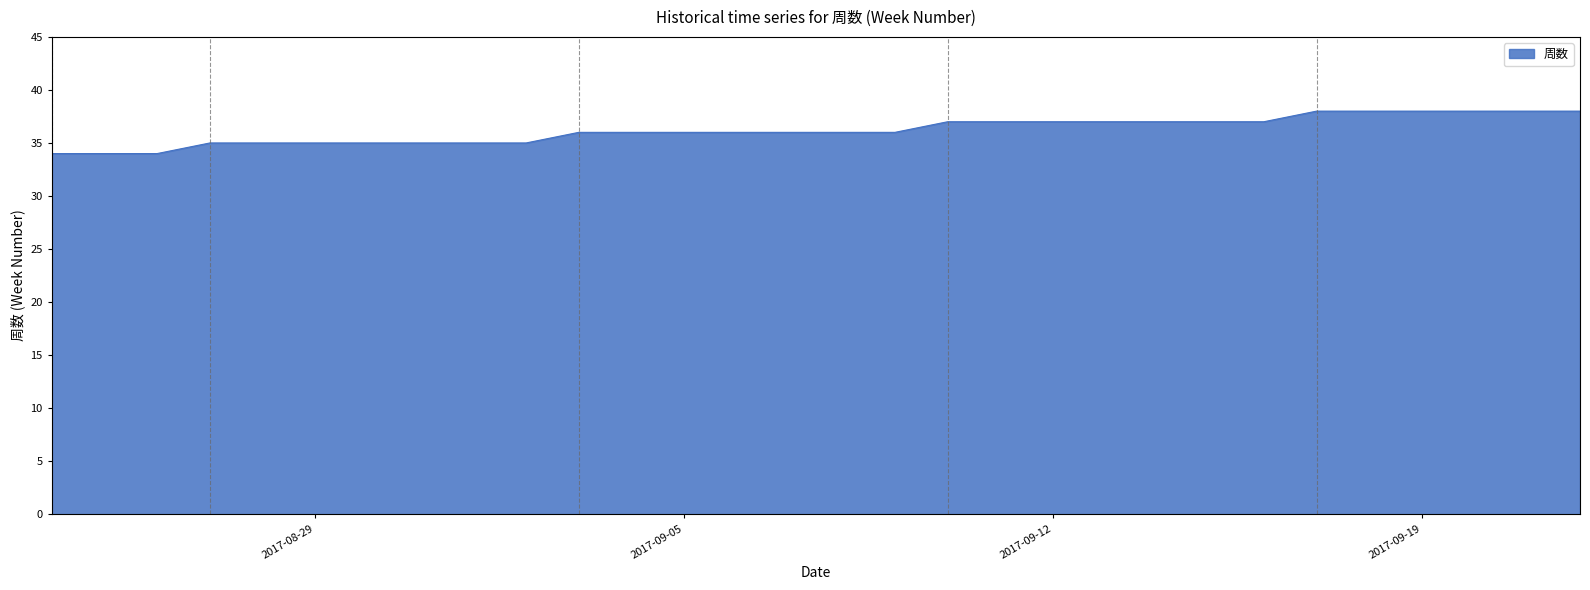

What is the maximum value shown in the chart?

38